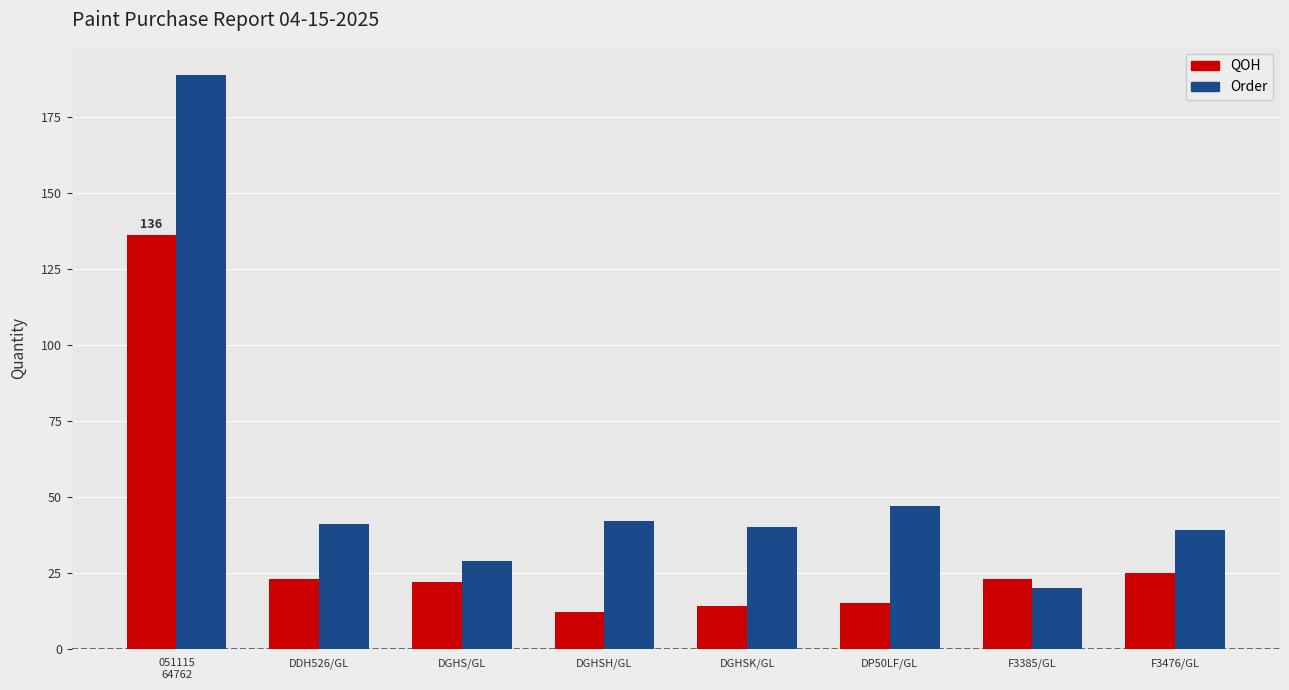

What is the difference between the highest and lowest values at DDH526/GL?

18.0